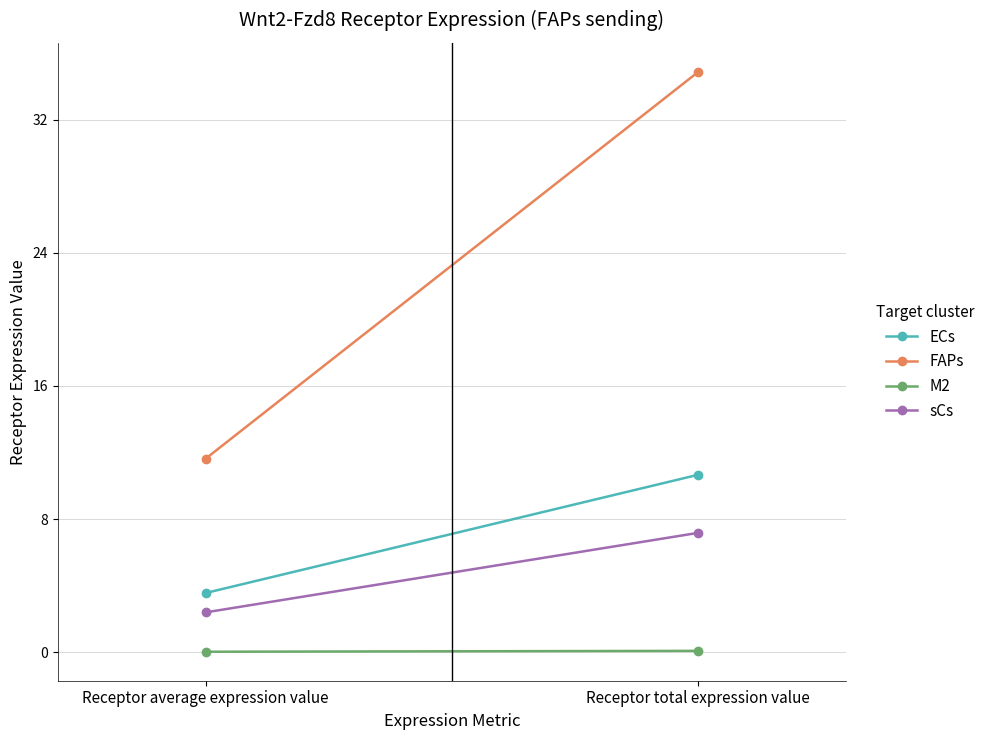

What are all the series names shown in the legend?

ECs, FAPs, M2, sCs